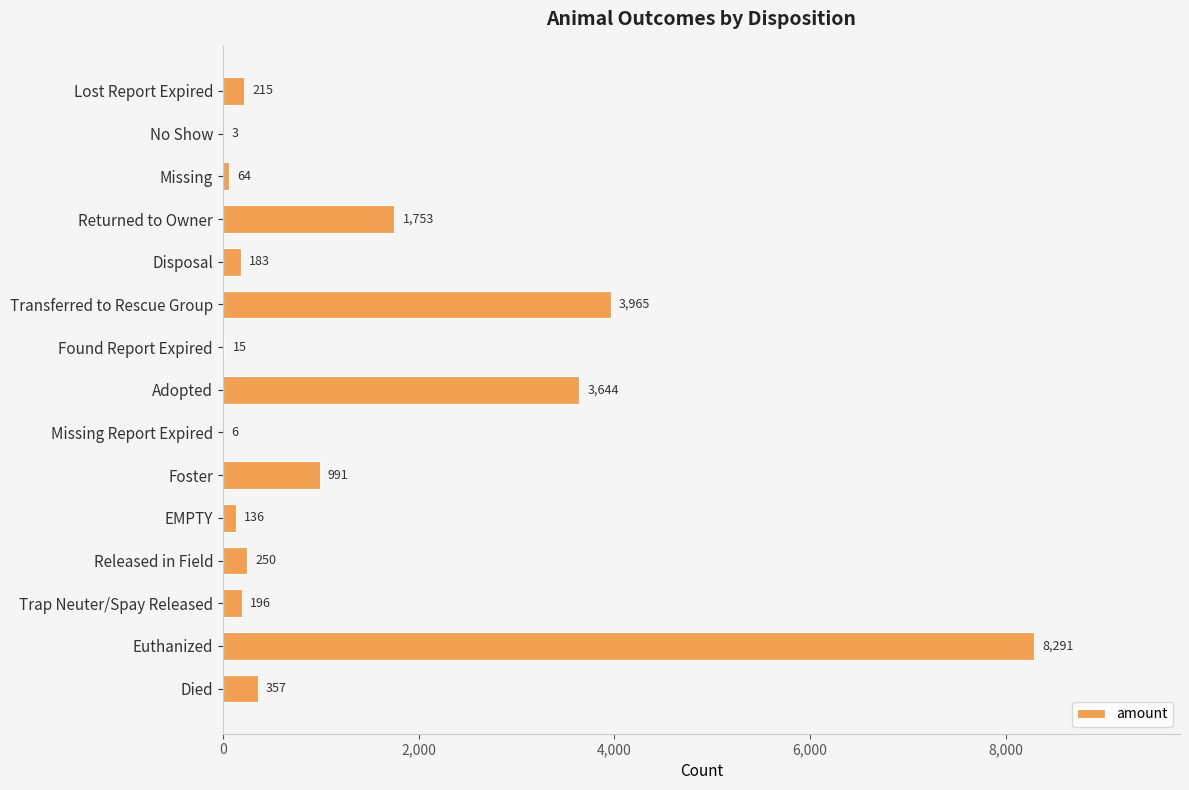

Reading top to bottom, extract all data points from this chart.

Lost Report Expired=215	No Show=3	Missing=64	Returned to Owner=1753	Disposal=183	Transferred to Rescue Group=3965	Found Report Expired=15	Adopted=3644	Missing Report Expired=6	Foster=991	EMPTY=136	Released in Field=250	Trap Neuter/Spay Released=196	Euthanized=8291	Died=357